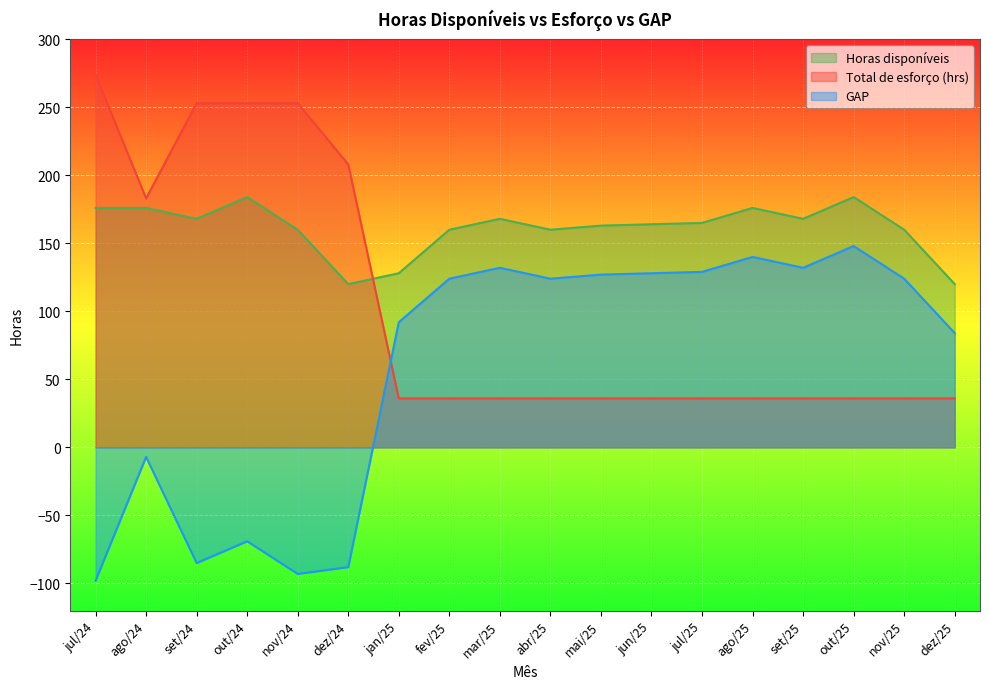

At out/24, list the series in order from smallest to largest.

GAP, Horas disponíveis, Total de esforço (hrs)